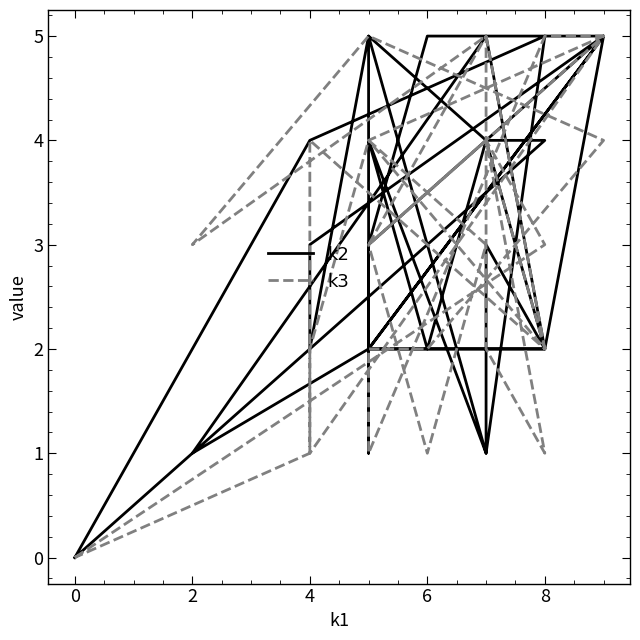

How many intersections are there between k3 and k2?

7